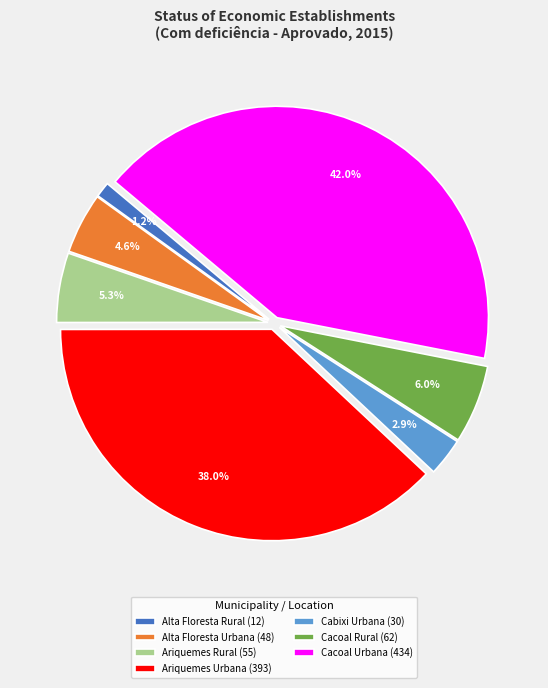

What is the ratio of the value at Cabixi Urbana (30) to the value at Cacoal Rural (62)?

0.5